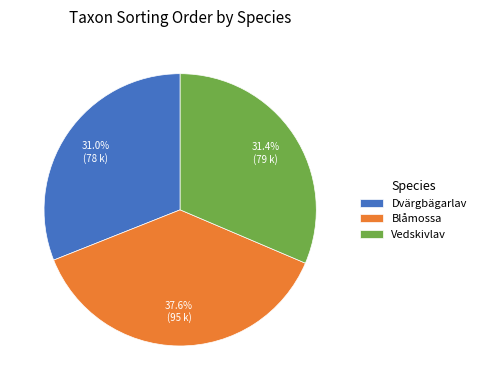

To the nearest percent, what percentage of the pie is Vedskivlav?

31%